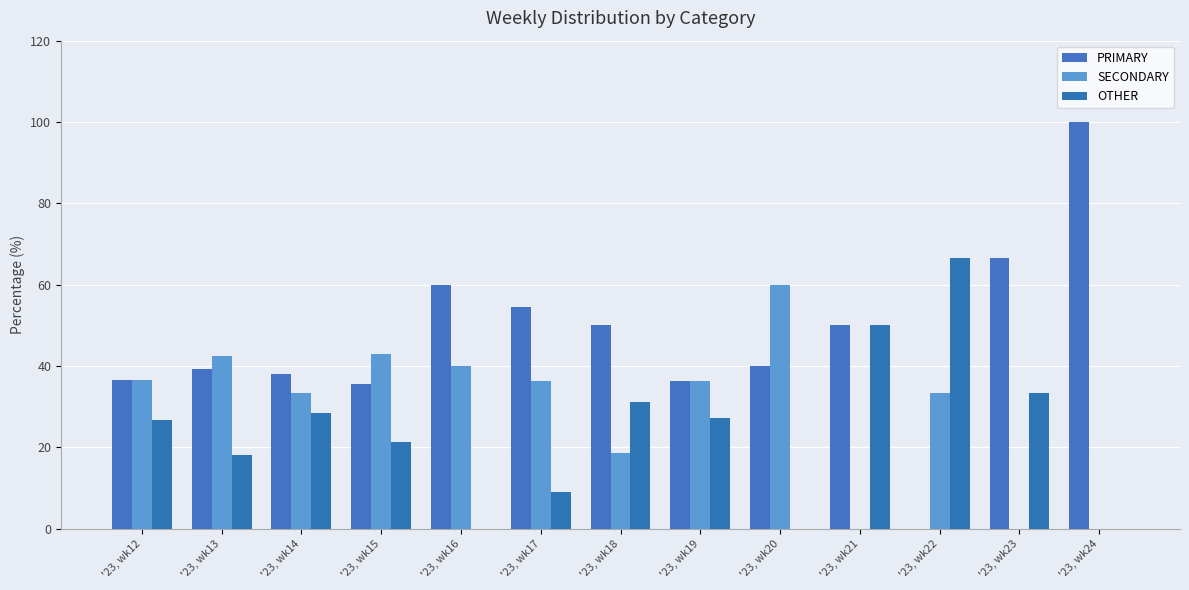

Count the number of data series in this chart.

3